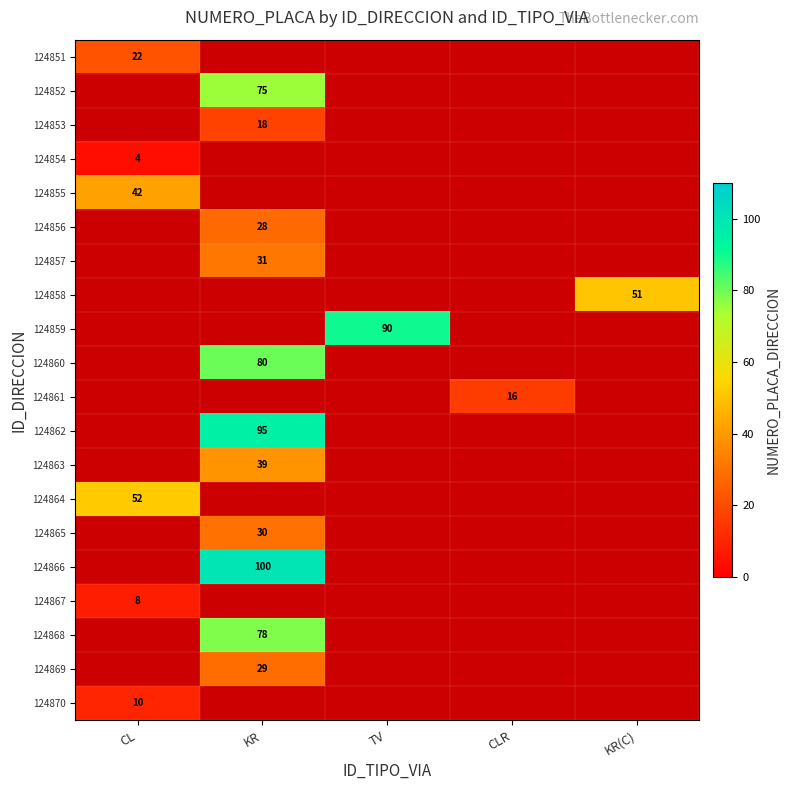

Is it true that 124858 equals 90 at KR(C)?

False